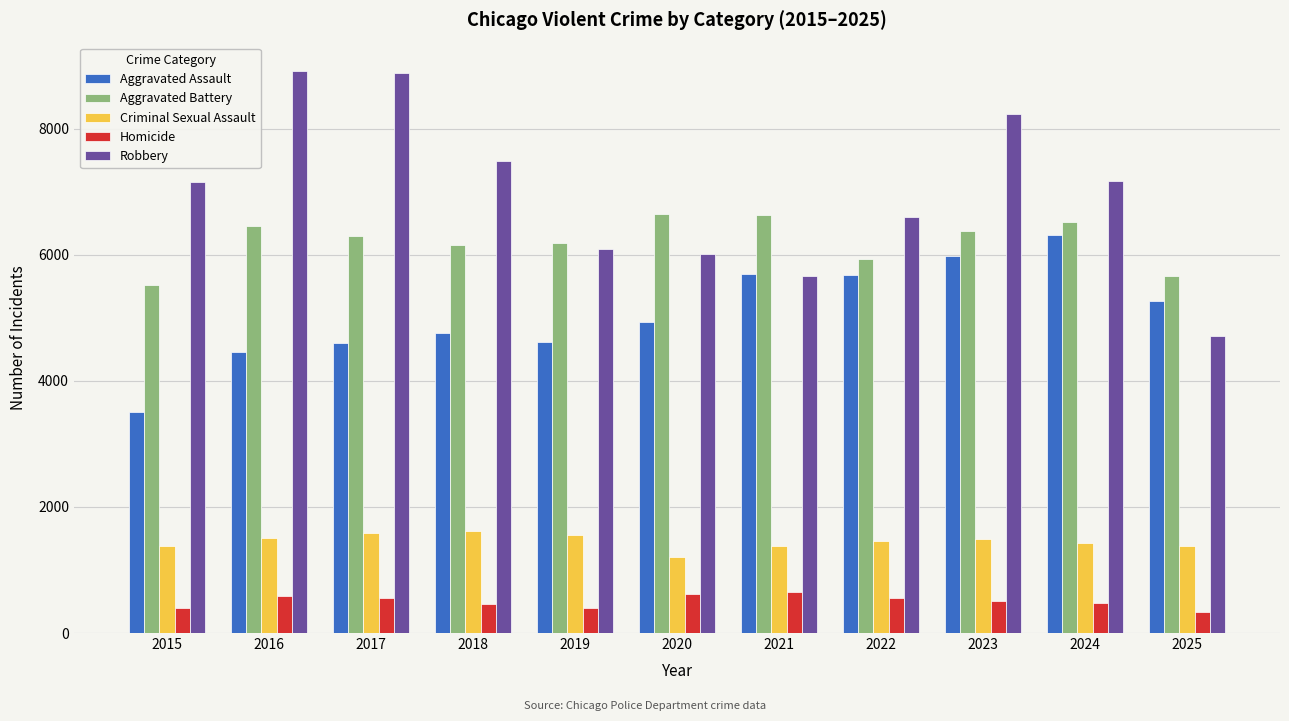

What is the average value of the Homicide series?

504